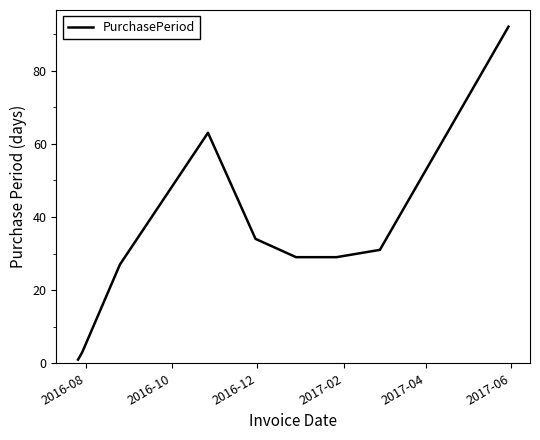

What is the greatest value displayed?

92